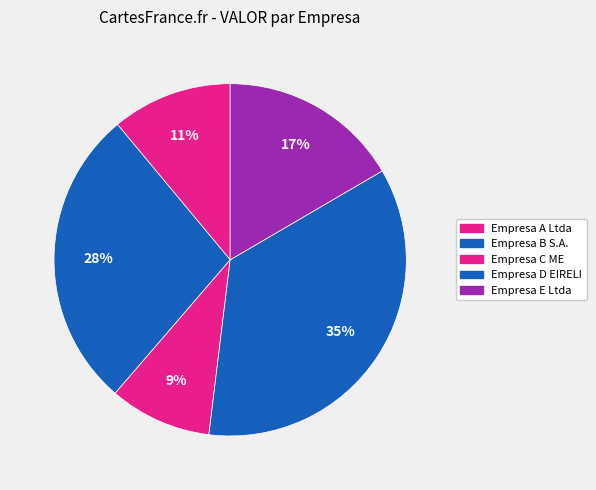

How many slices are in this pie chart?

5